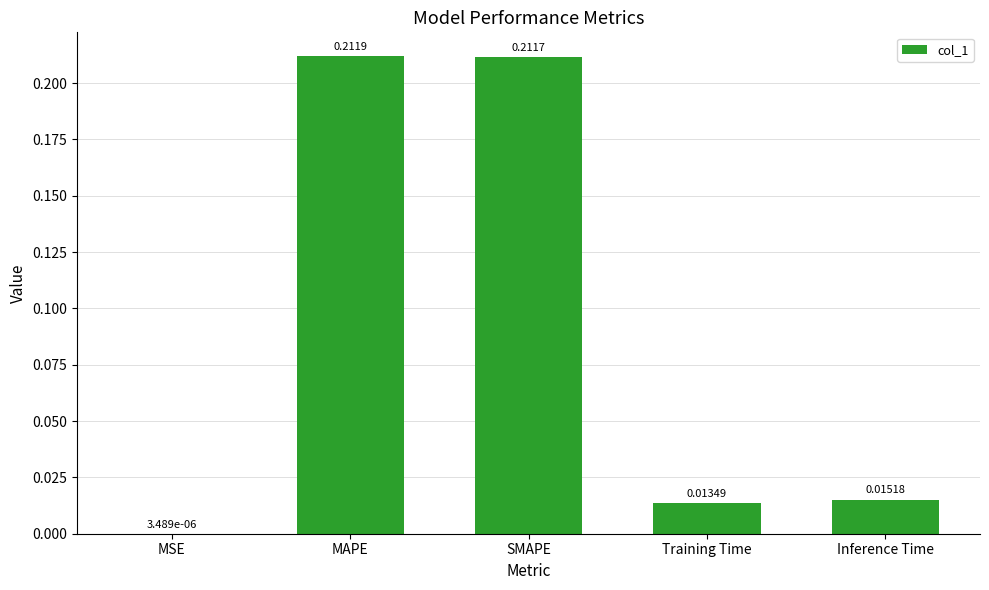

At which label is the value closest to 0?

MSE